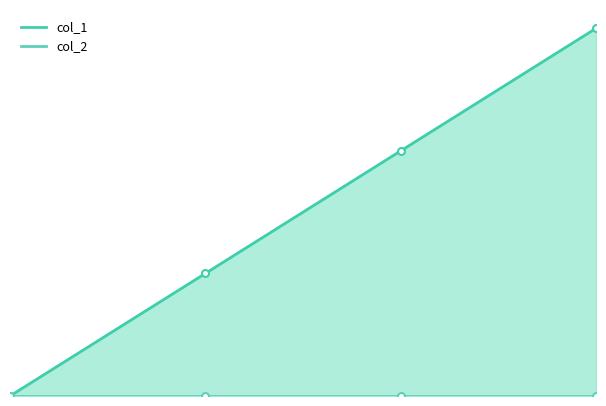

List the labels in order of value, largest first.

1484587097, 1479834862, 1478016829, 1477088007